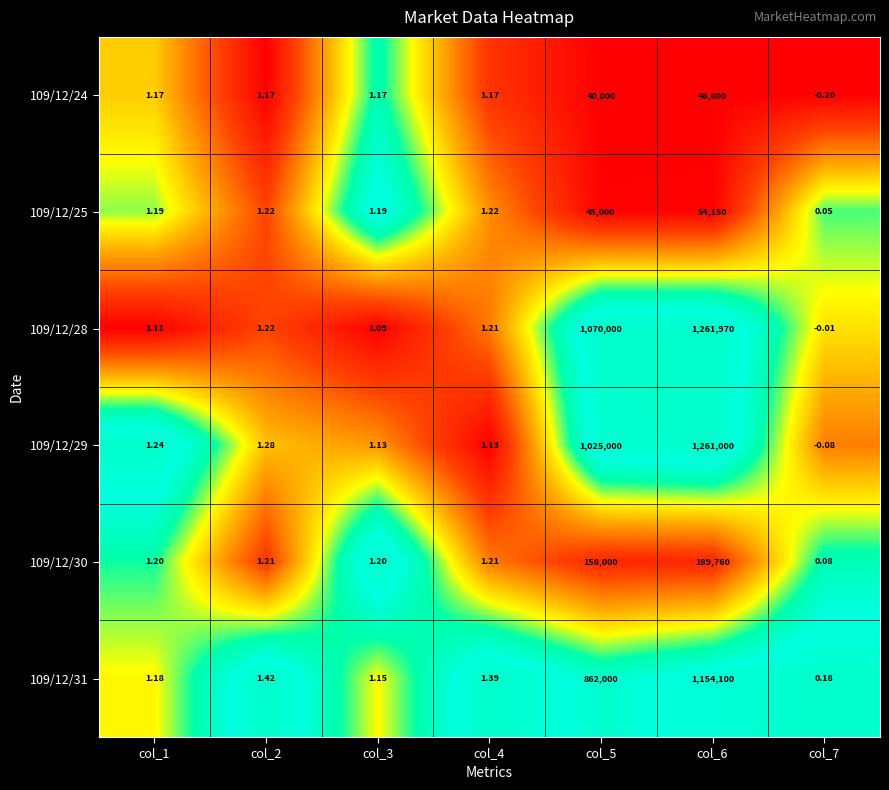

At which category is the sum across all series the highest?

col_6